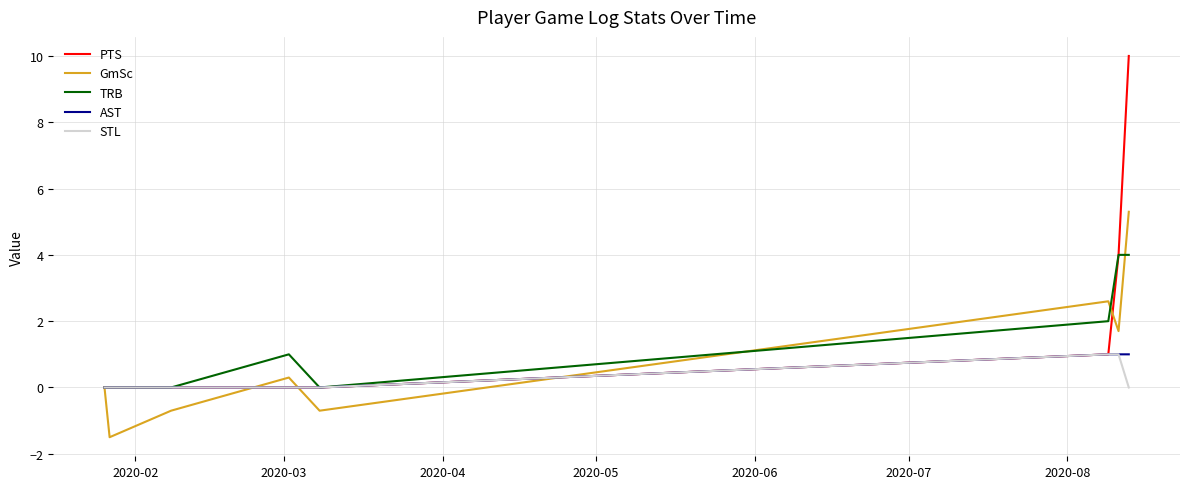

Which series has the widest spread of values?

PTS